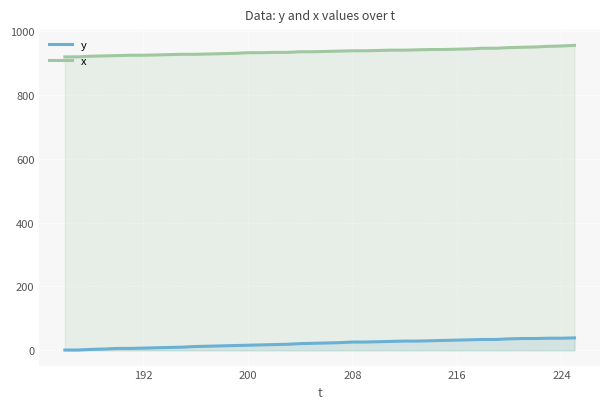

List the series in order of their overall mean, lowest first.

y, x